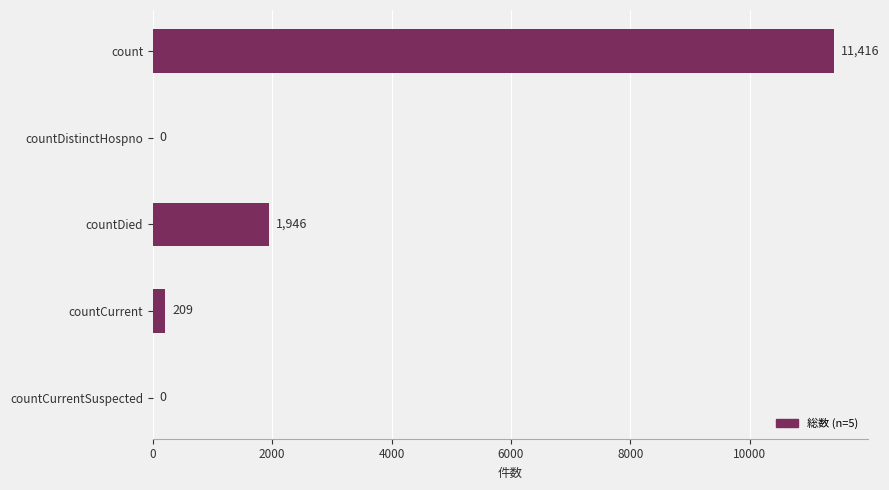

What is the sum of the values at countCurrent and countDistinctHospno?

209